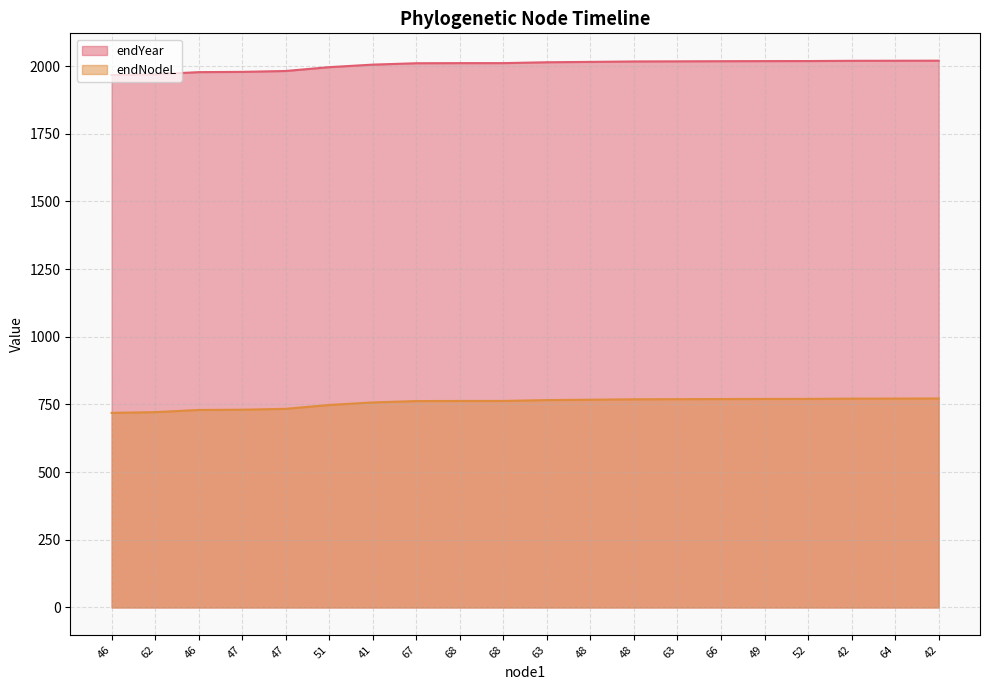

At which label does endYear first exceed 2014?

63